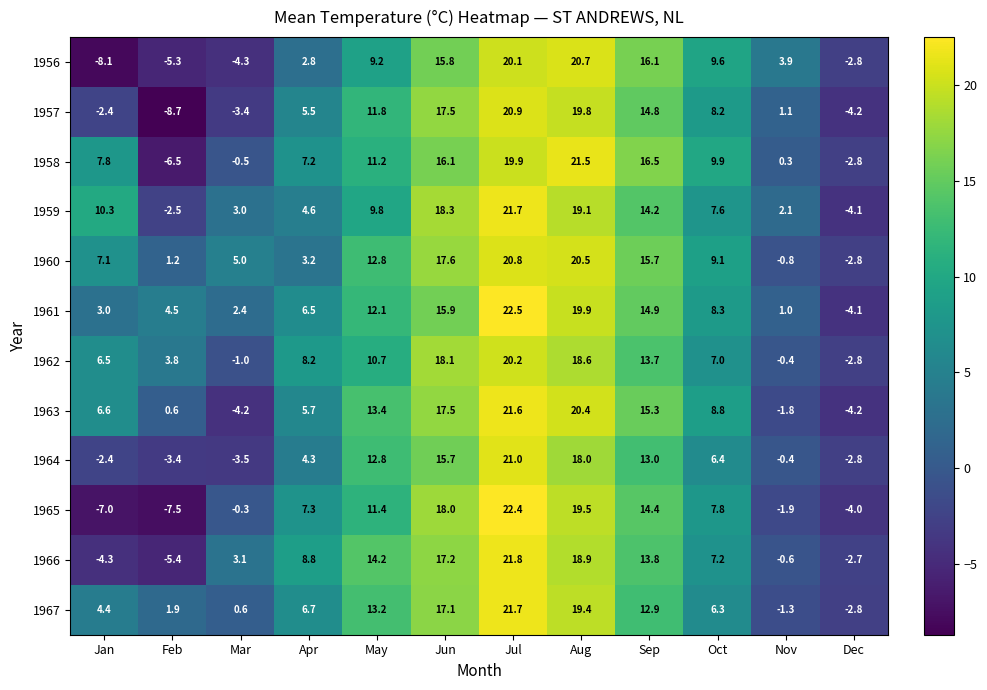

Count the number of data series in this chart.

12